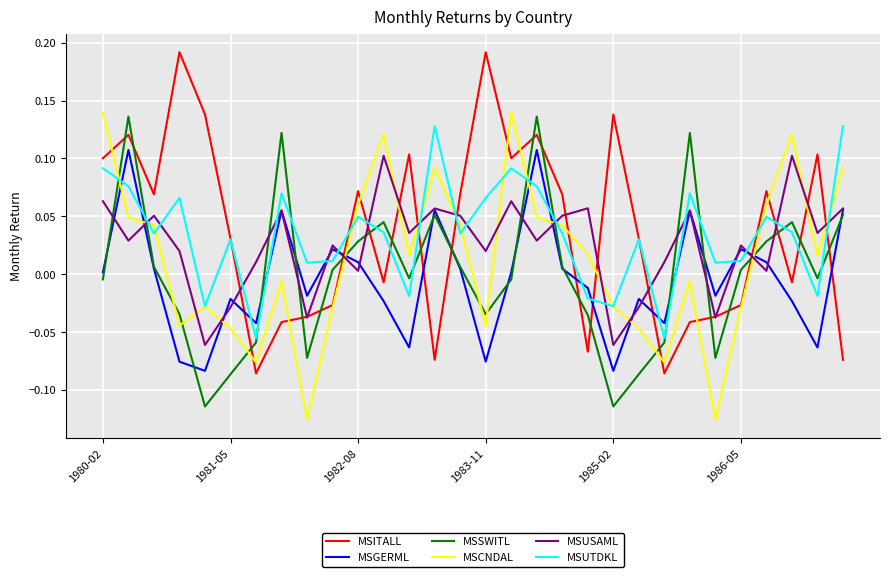

How many times do MSSWITL and MSITALL cross each other?

21